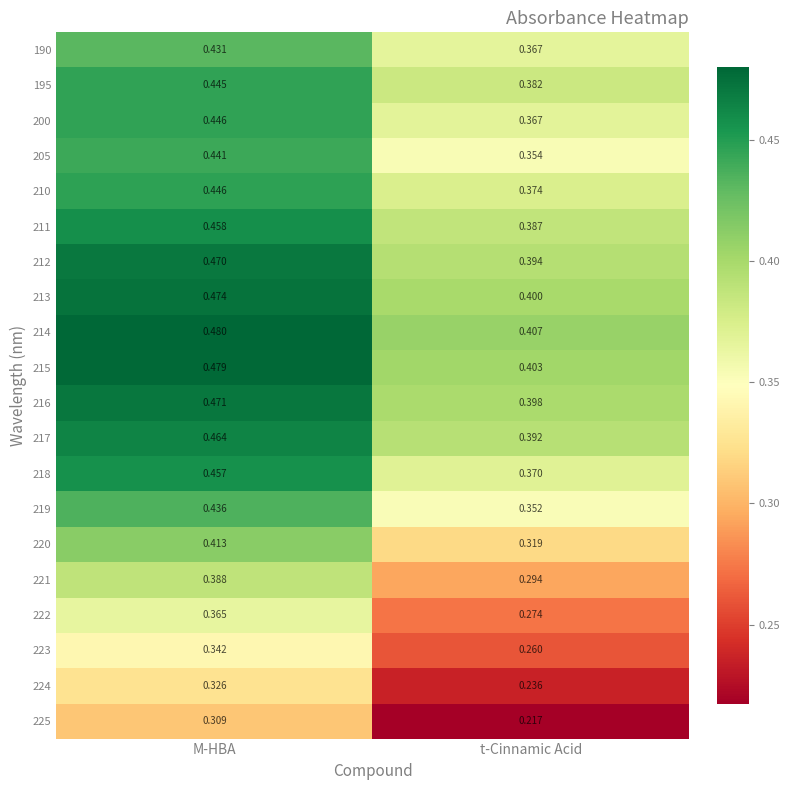

Rank the categories by 215 value from lowest to highest.

t-Cinnamic Acid, M-HBA